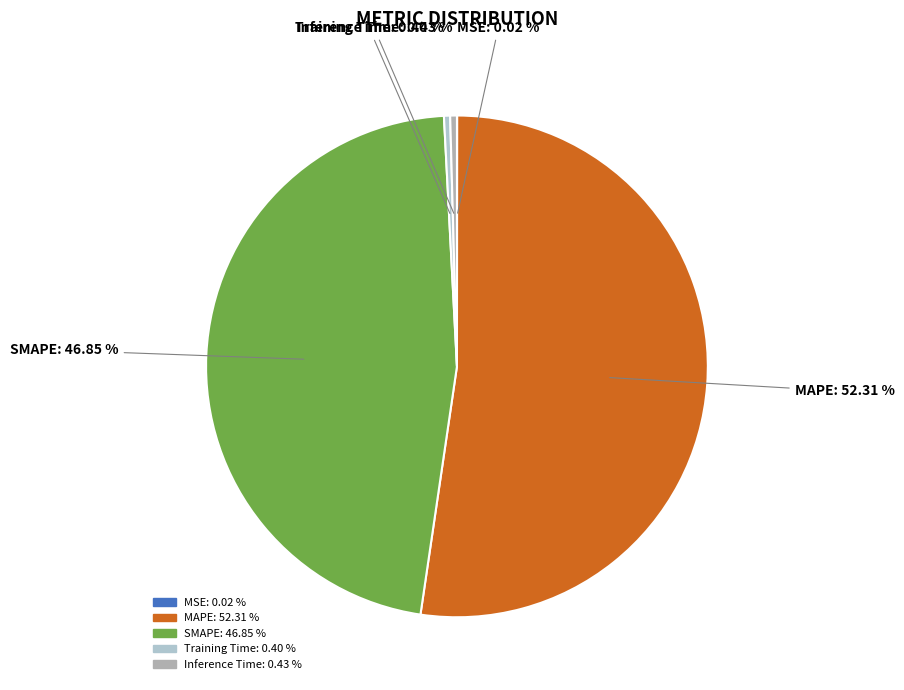

Is there any slice that represents more than half of the pie?

Yes